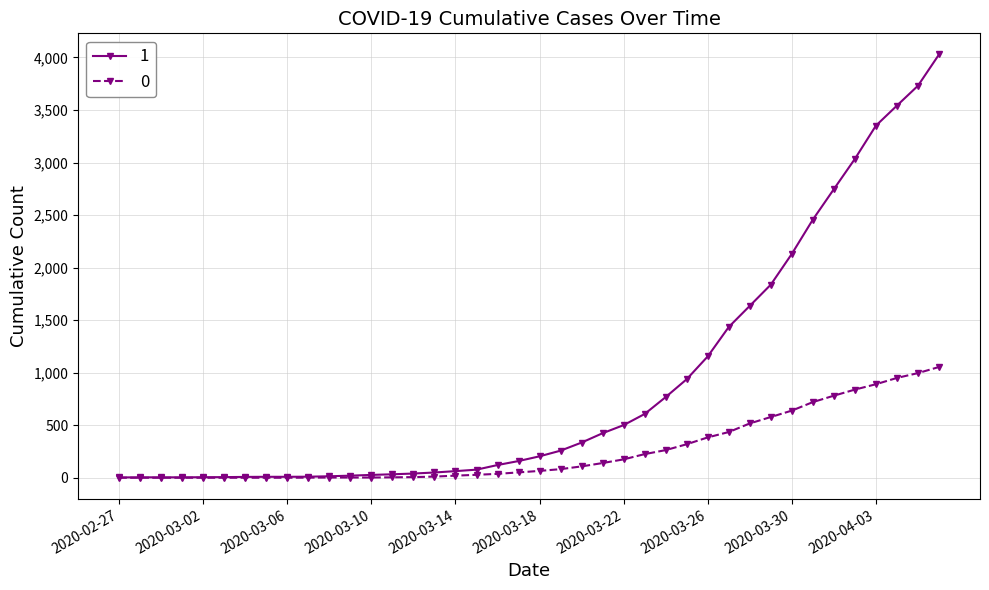

List the series in order of their peak value, lowest first.

0, 1